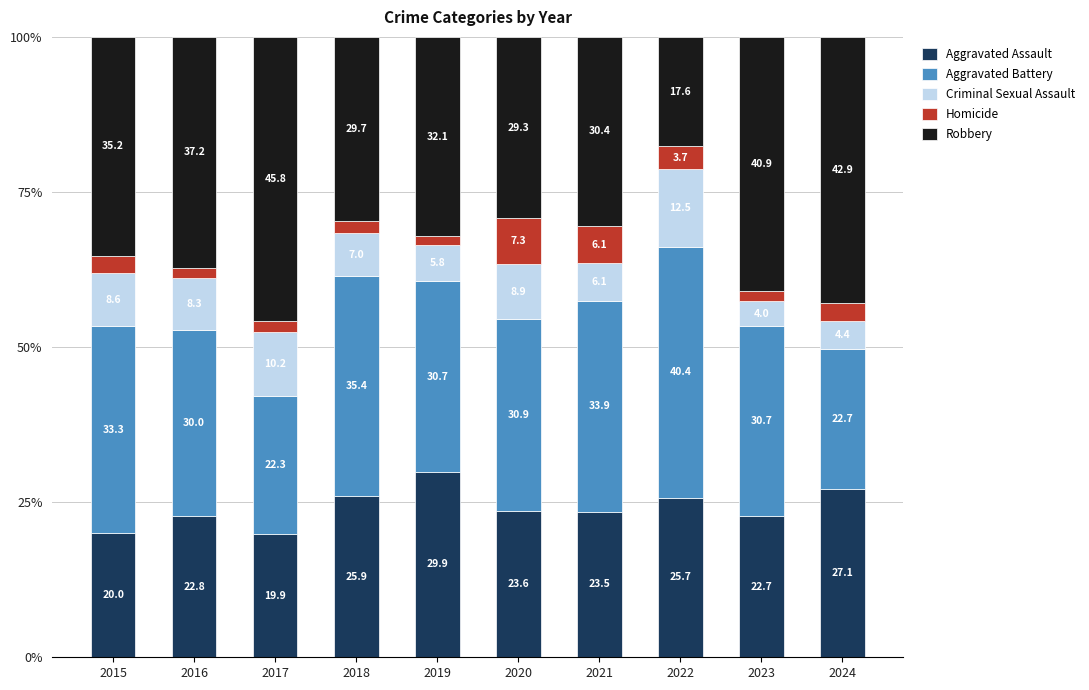

At which label does Aggravated Assault reach its minimum?

2017